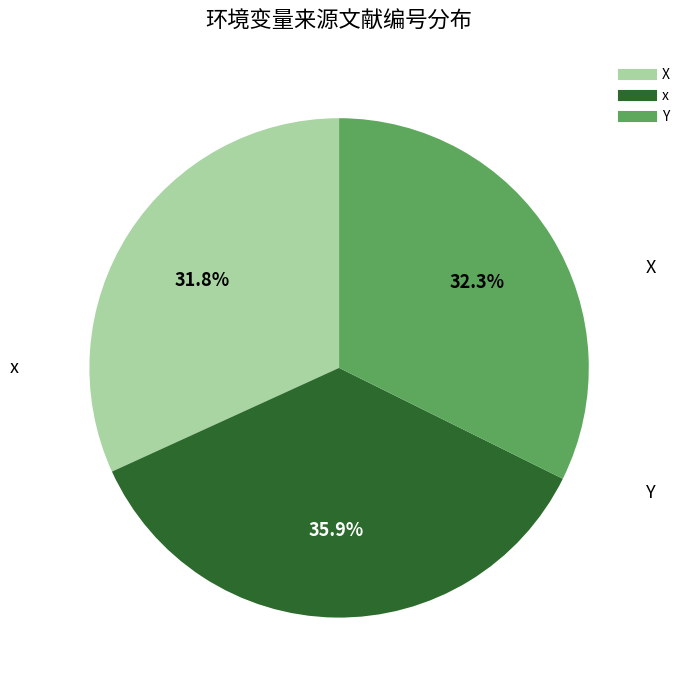

Count the number of slices in the pie.

3